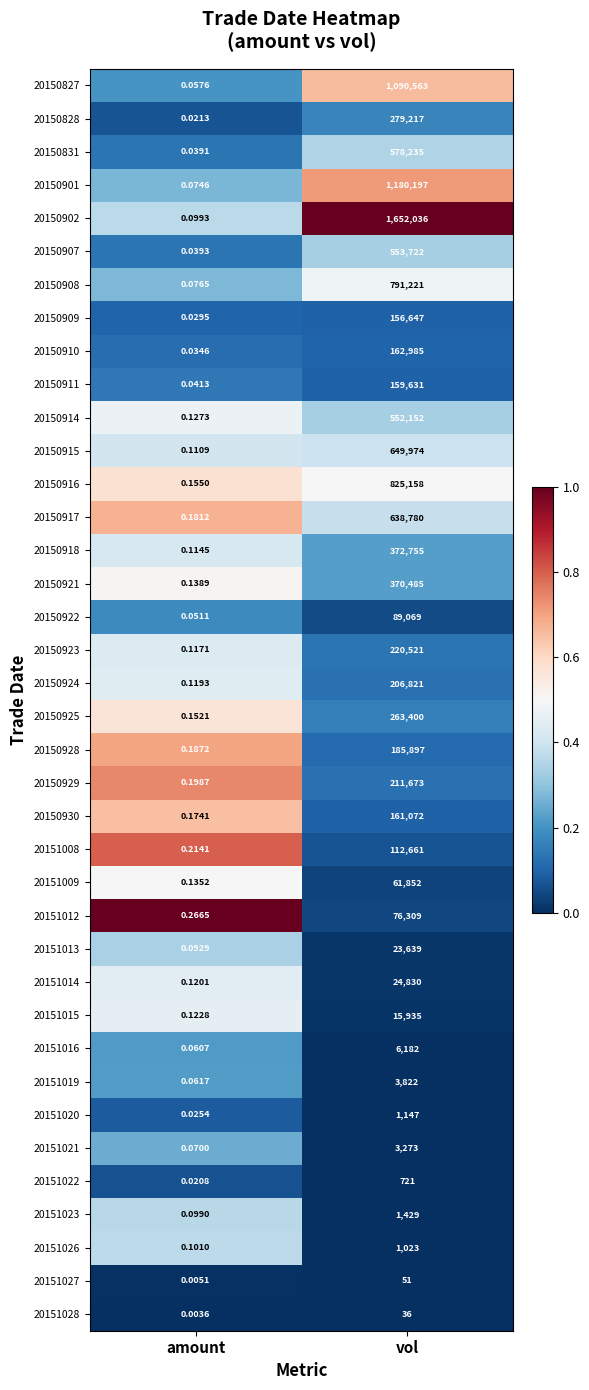

Count the number of categories in the chart.

2